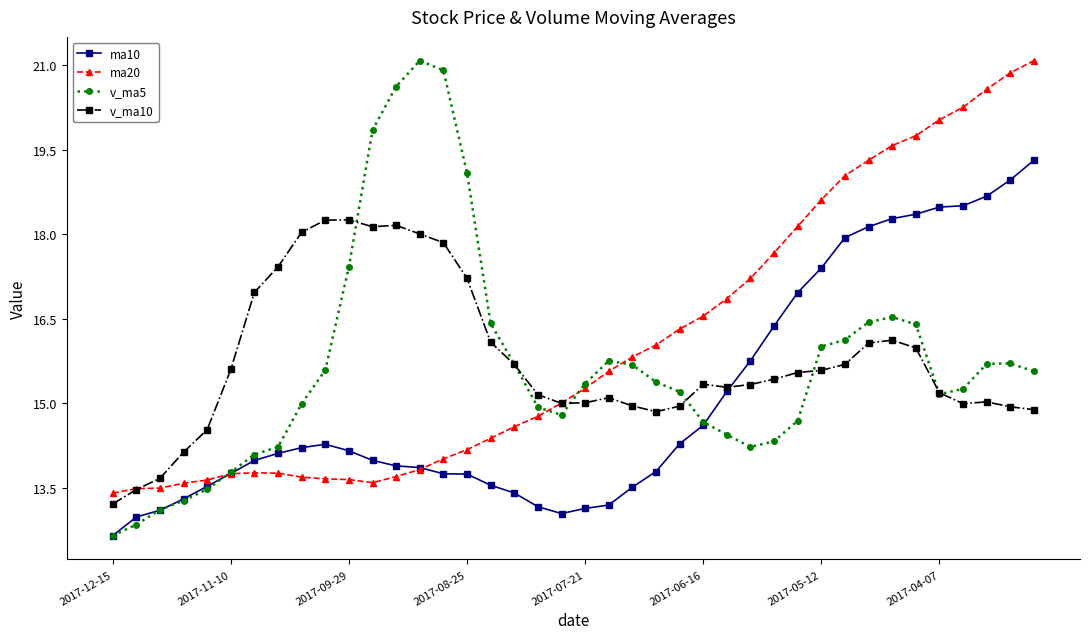

Which series has the largest range (max minus min)?

v_ma5